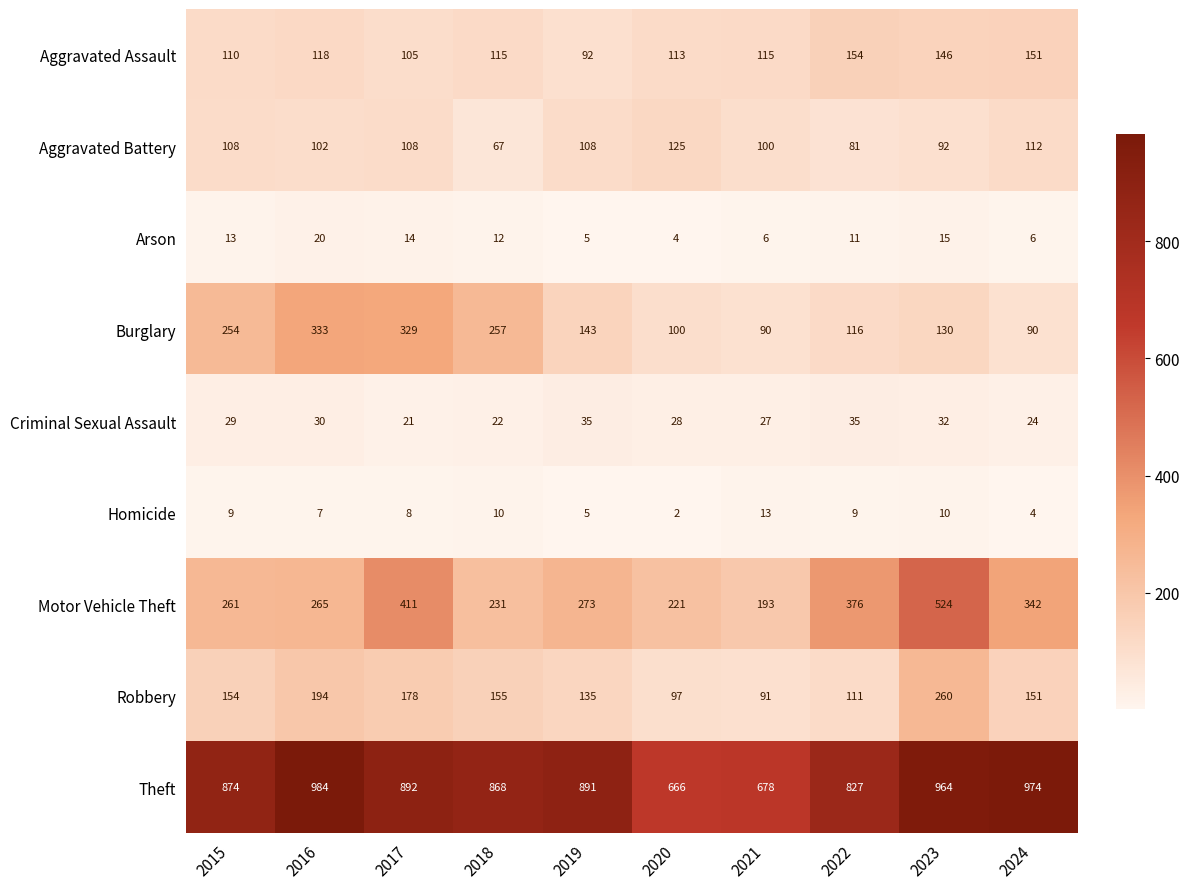

Which series has the largest total across all categories?

Theft